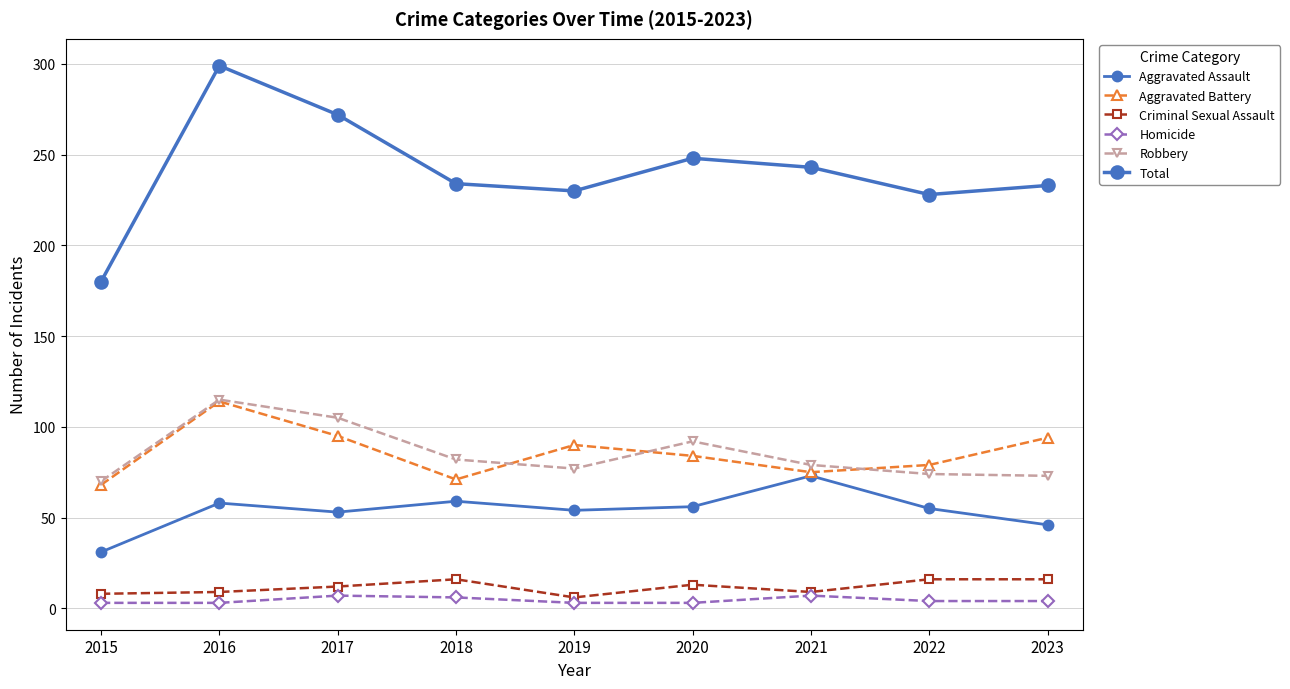

Does the chart have visible grid lines?

Yes